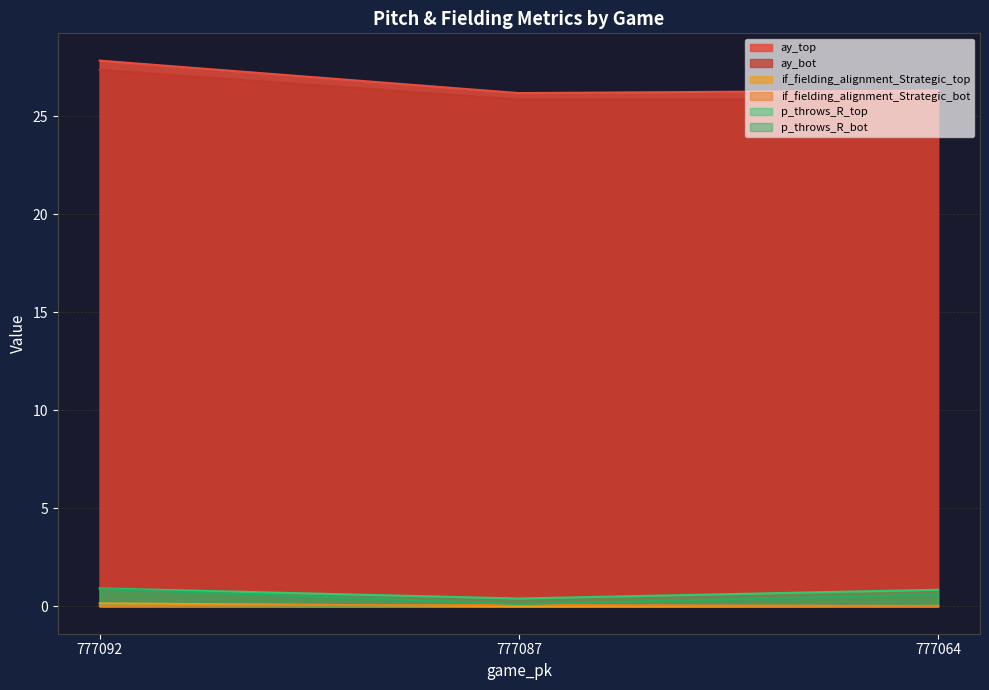

At which category is the sum across all series the highest?

777092